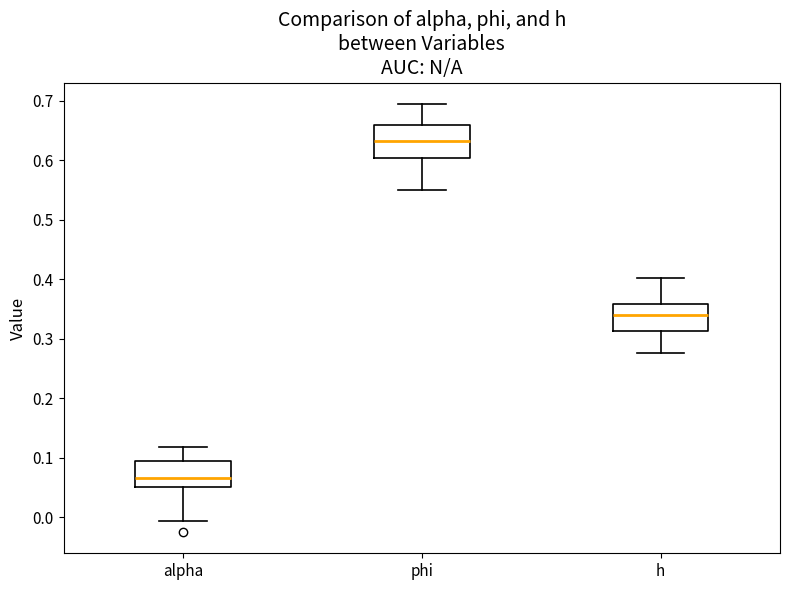

Reading left to right, read every box against the y-axis: the position of its median line, the range the box covers, and the ends of its whiskers. The values are not printed on the chart, so give them approximately, as read against the axis.

alpha: median 0.07, box 0.05 to 0.10, whiskers -0.01 to 0.12
phi: median 0.63, box 0.60 to 0.66, whiskers 0.55 to 0.69
h: median 0.34, box 0.31 to 0.36, whiskers 0.28 to 0.40